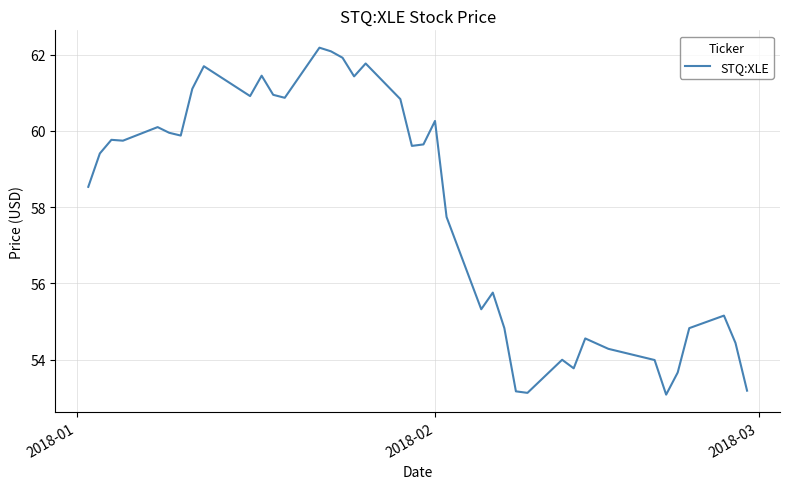

What is the minimum value shown in the chart?

53.1